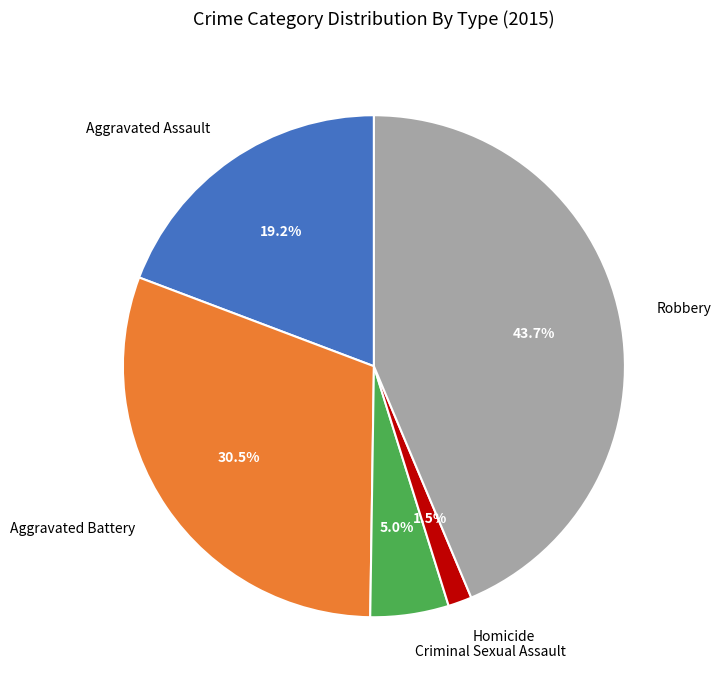

Which slice is the largest?

Robbery